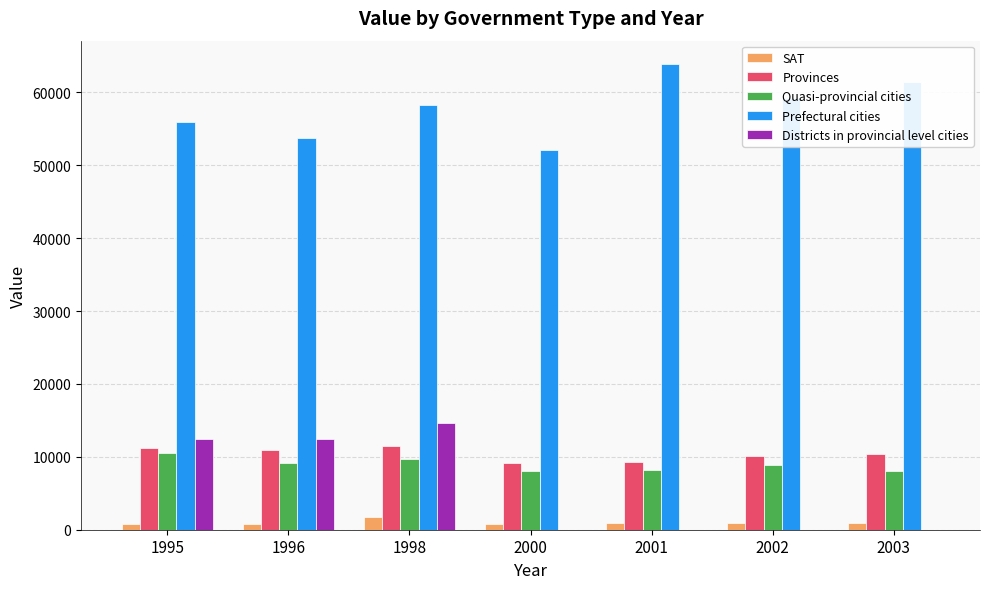

Which series changed the most between 1995 and 1998?

Prefectural cities